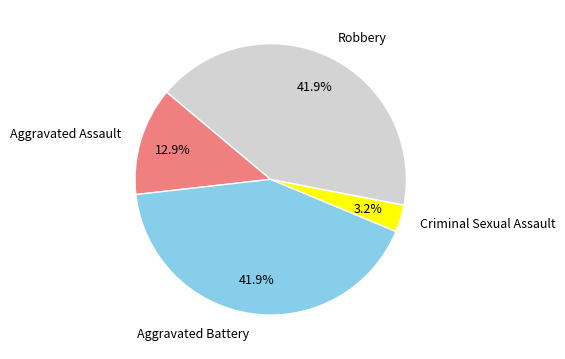

Count the number of slices in the pie.

4